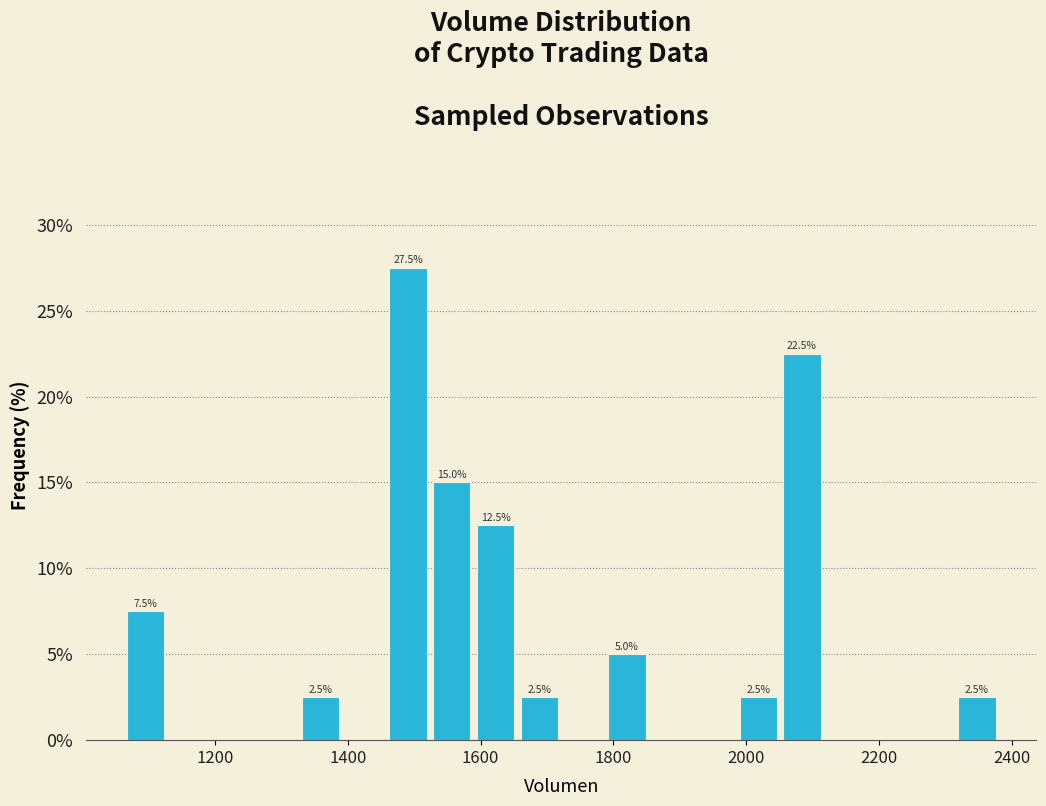

Around what value on the x-axis is the tallest bar? Give the approximate position of its centre, as read against the axis.

1500